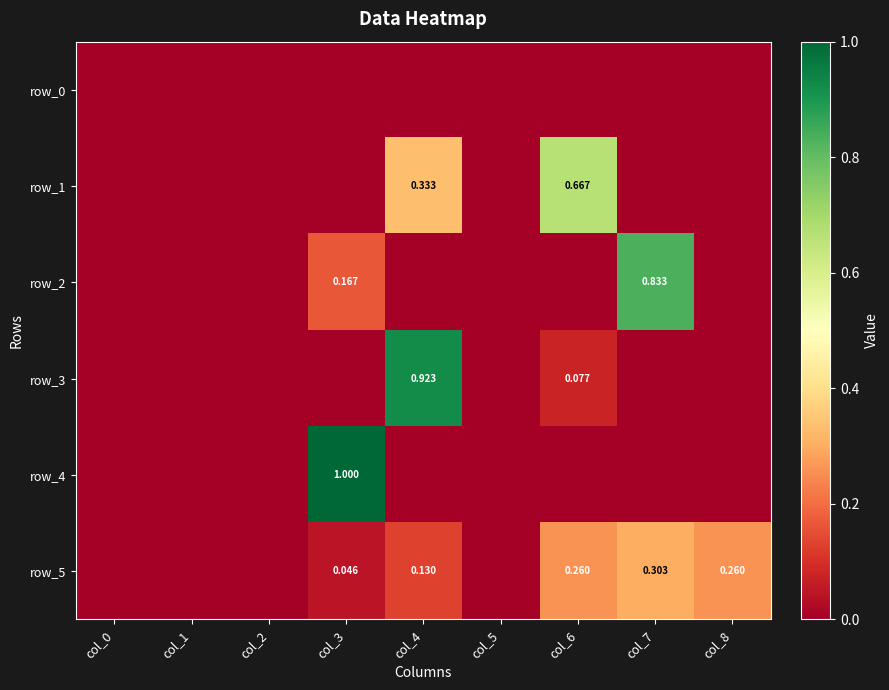

Which series has the widest spread of values?

row_4